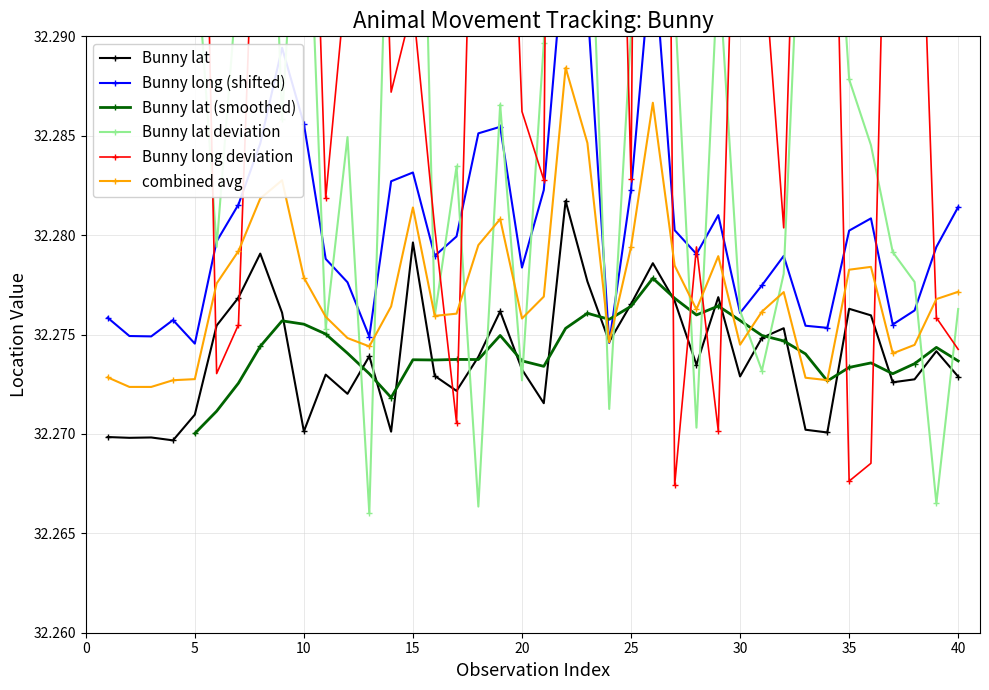

Count the Bunny lat values in the range 32 to 33.

40